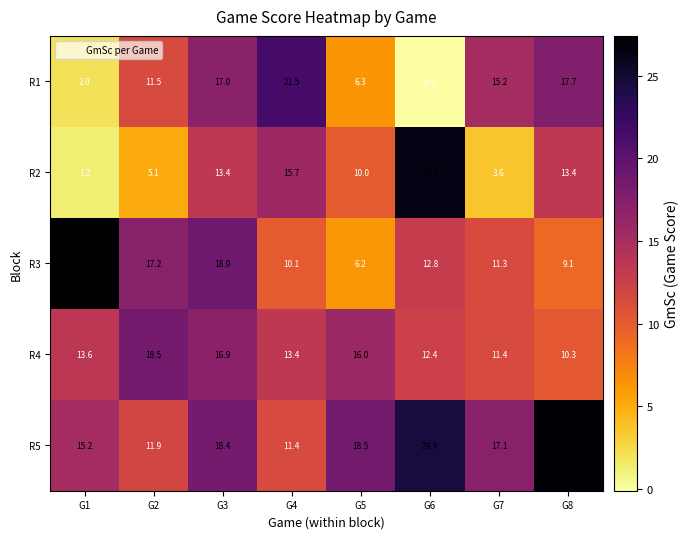

Which series has the widest spread of values?

R2